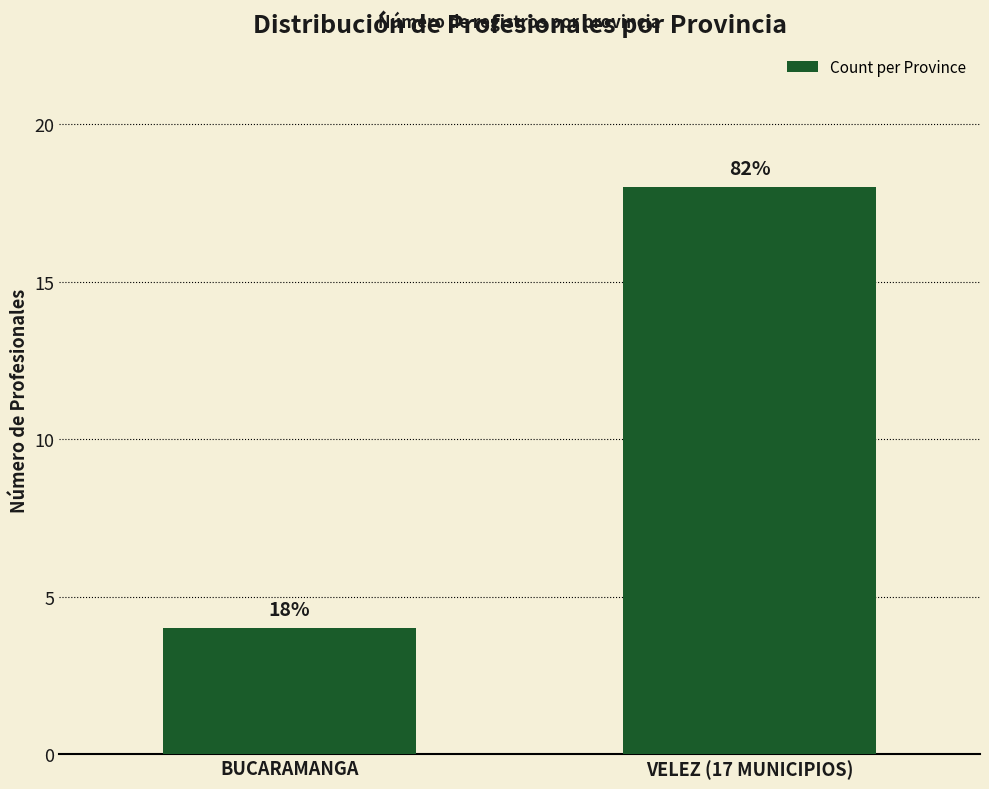

How many series are shown in this chart?

1